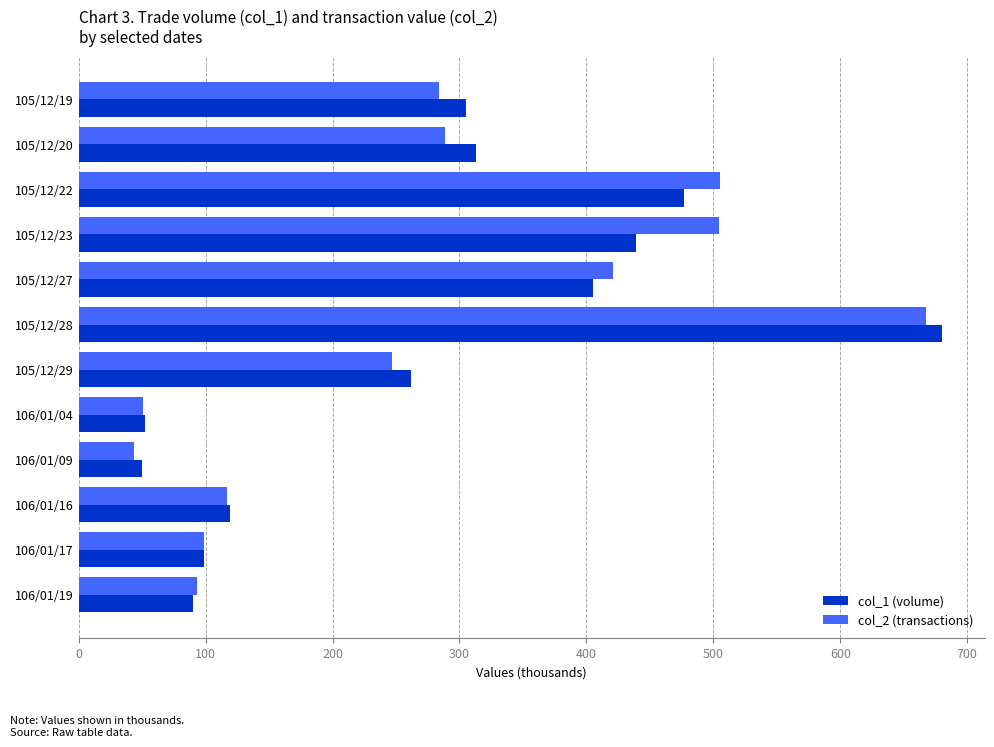

What is the total value across all series at 105/12/29?

508.8